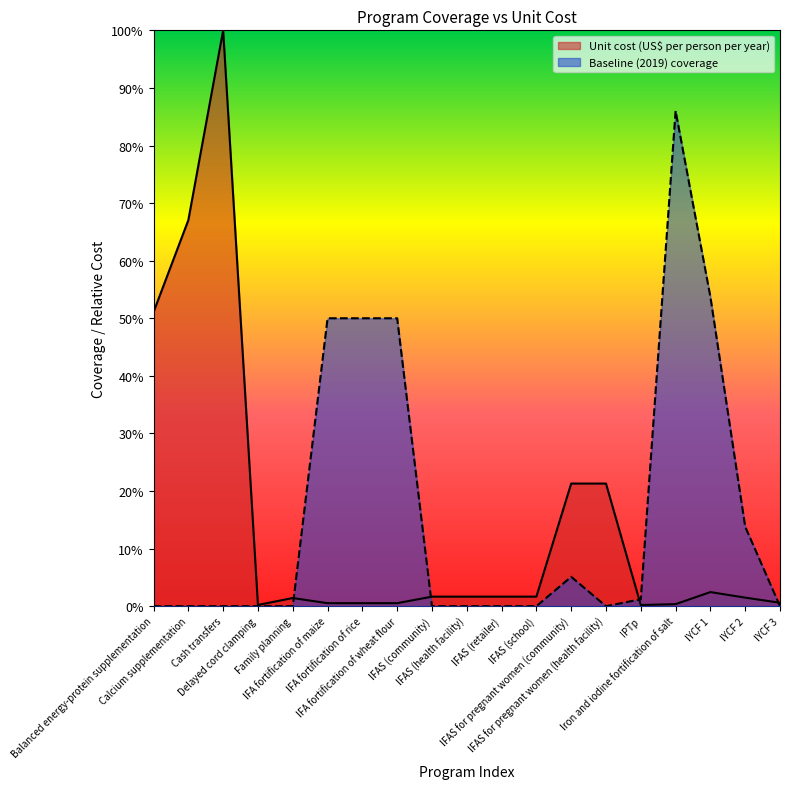

Which category has the lowest value across all series?

Balanced energy-protein supplementation